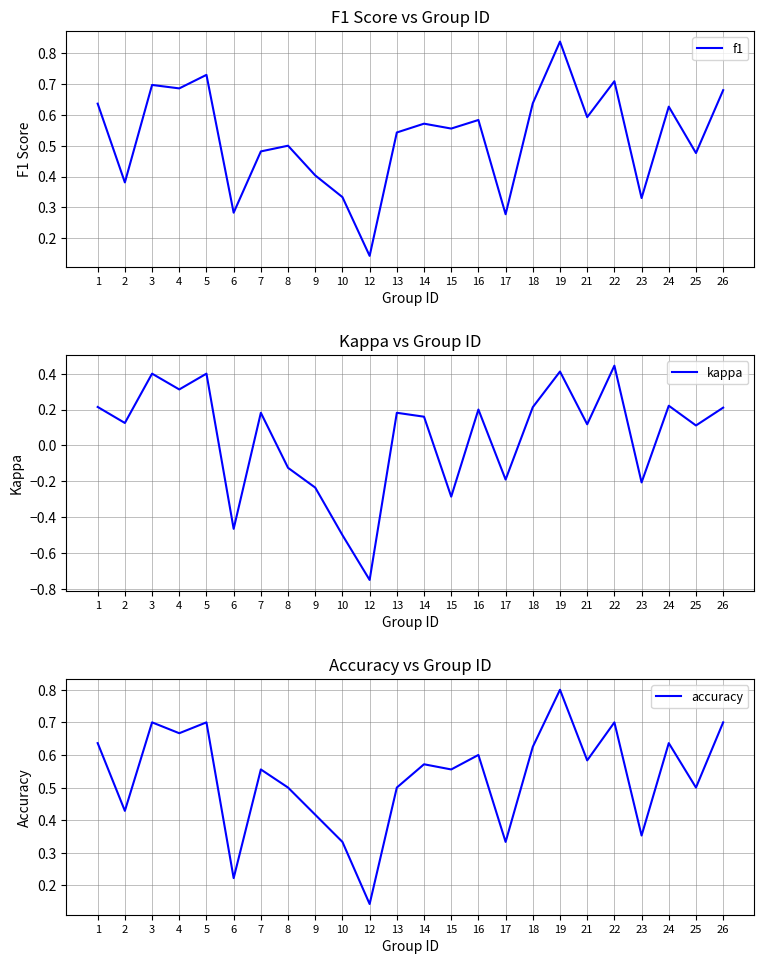

What is the maximum value for kappa?

0.4